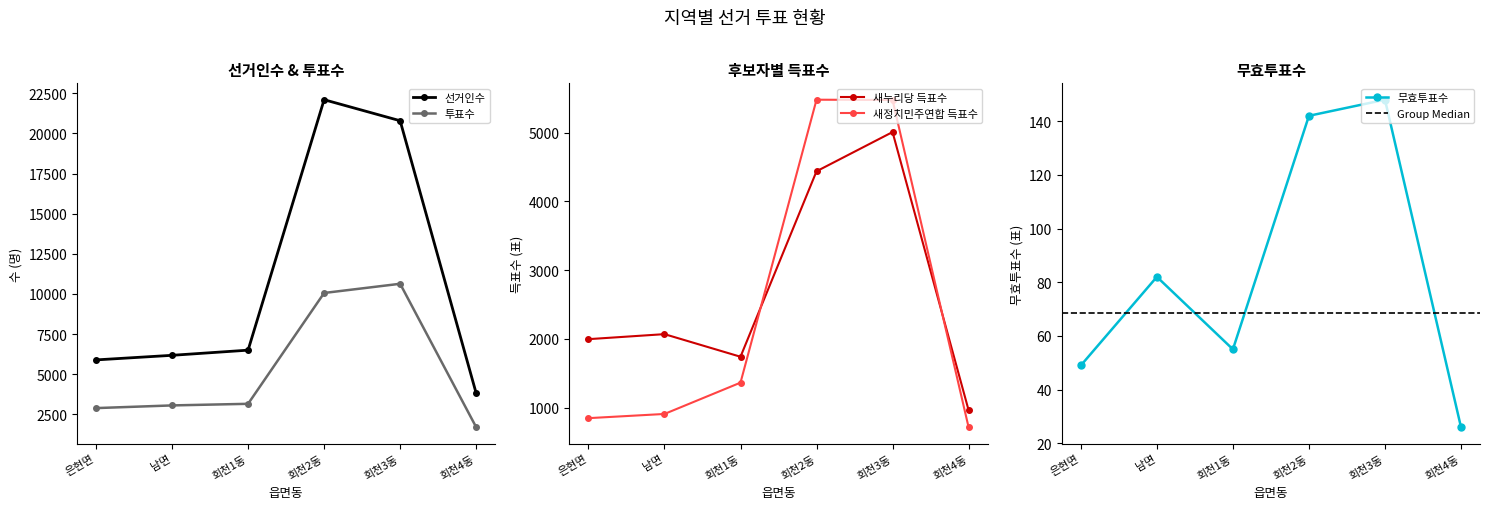

Reading left to right, transcribe all the data shown in this chart.

선거인수: 은현면=5892	남면=6178	회천1동=6499	회천2동=22104	회천3동=20793	회천4동=3817
투표수: 은현면=2889	남면=3056	회천1동=3156	회천2동=10062	회천3동=10635	회천4동=1702
새누리당 득표수: 은현면=1995	남면=2068	회천1동=1739	회천2동=4439	회천3동=5010	회천4동=962
새정치민주연합 득표수: 은현면=845	남면=906	회천1동=1362	회천2동=5481	회천3동=5477	회천4동=714
무효투표수: 은현면=49	남면=82	회천1동=55	회천2동=142	회천3동=148	회천4동=26